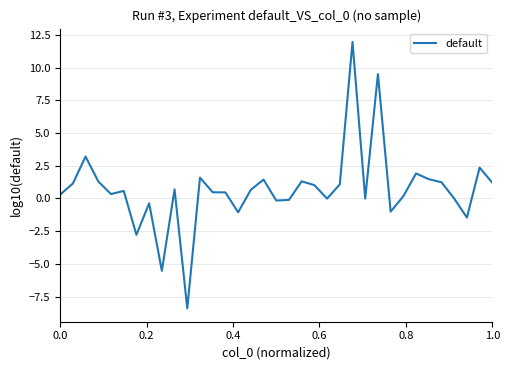

What is the difference between the maximum and minimum values?

20.4